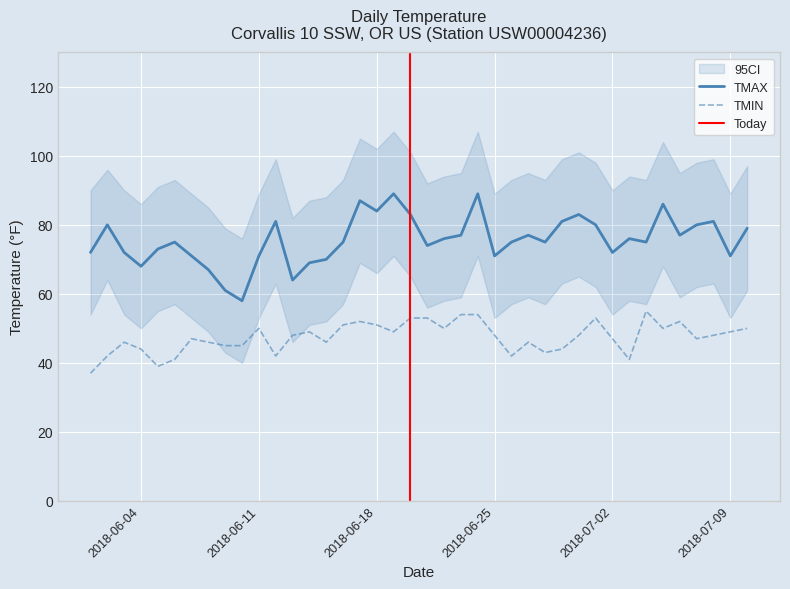

What is the difference between the second highest and minimum values in the TMIN series?

17